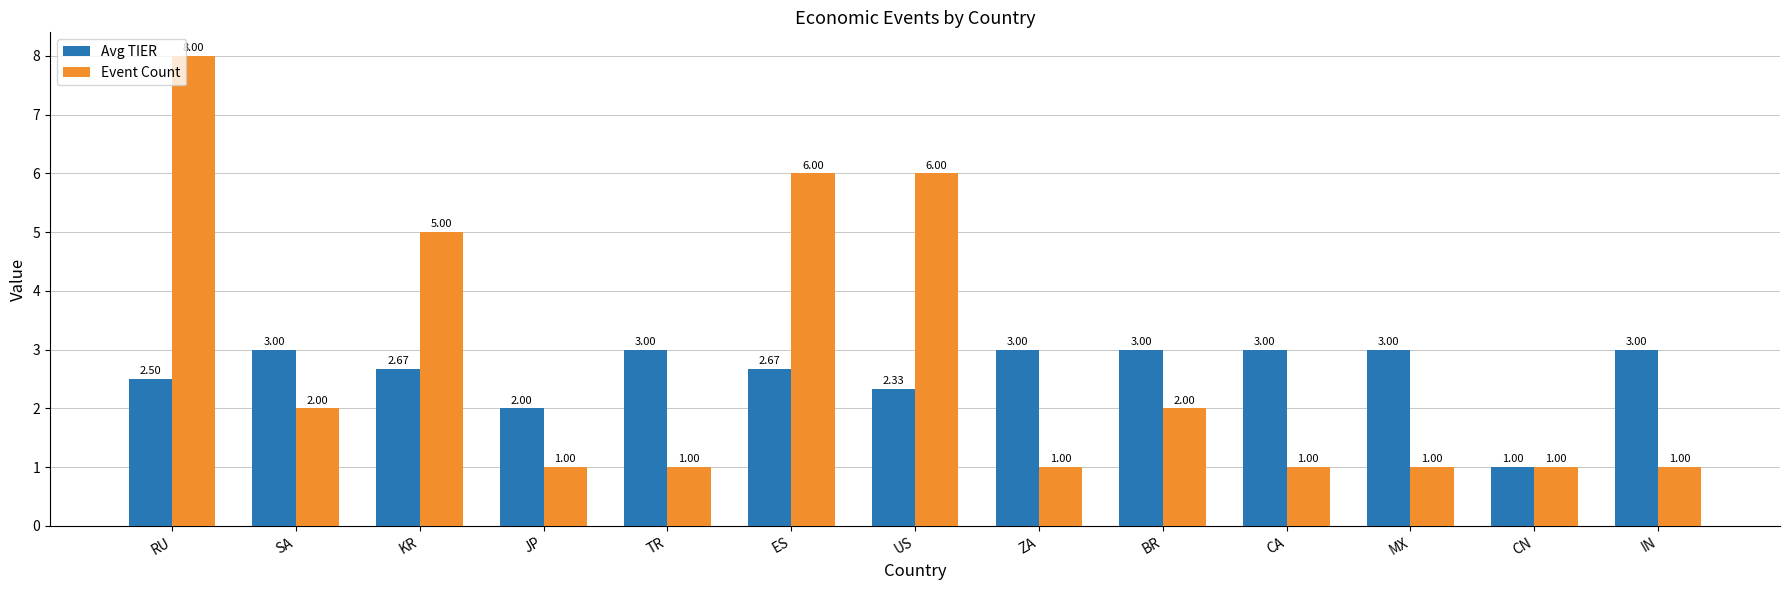

What is the difference between the maximum and minimum values in the Avg TIER series?

2.0